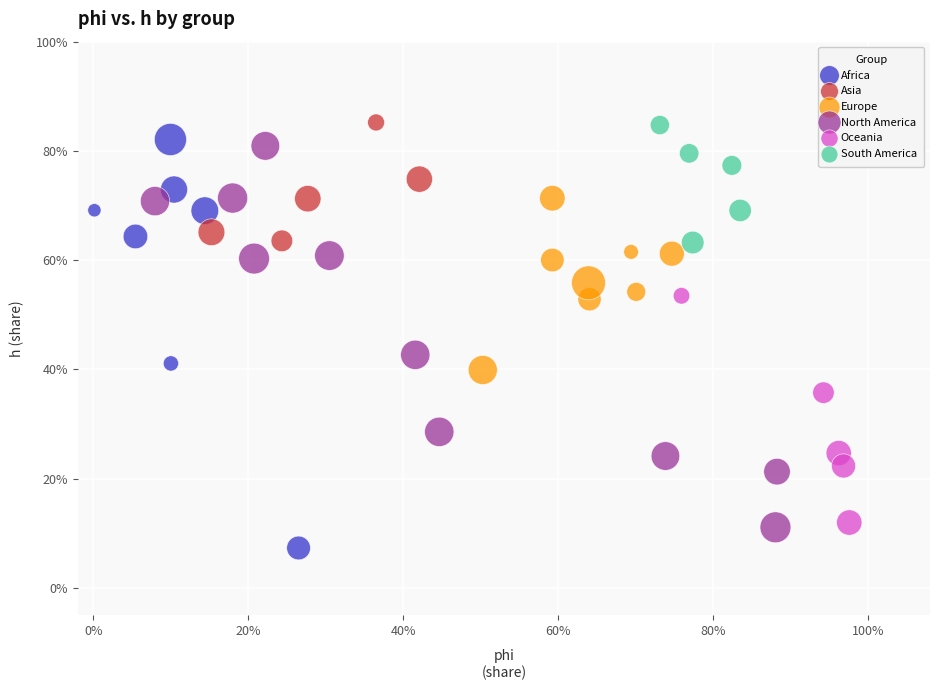

What are all the series names shown in the legend?

Africa, Asia, Europe, North America, Oceania, South America